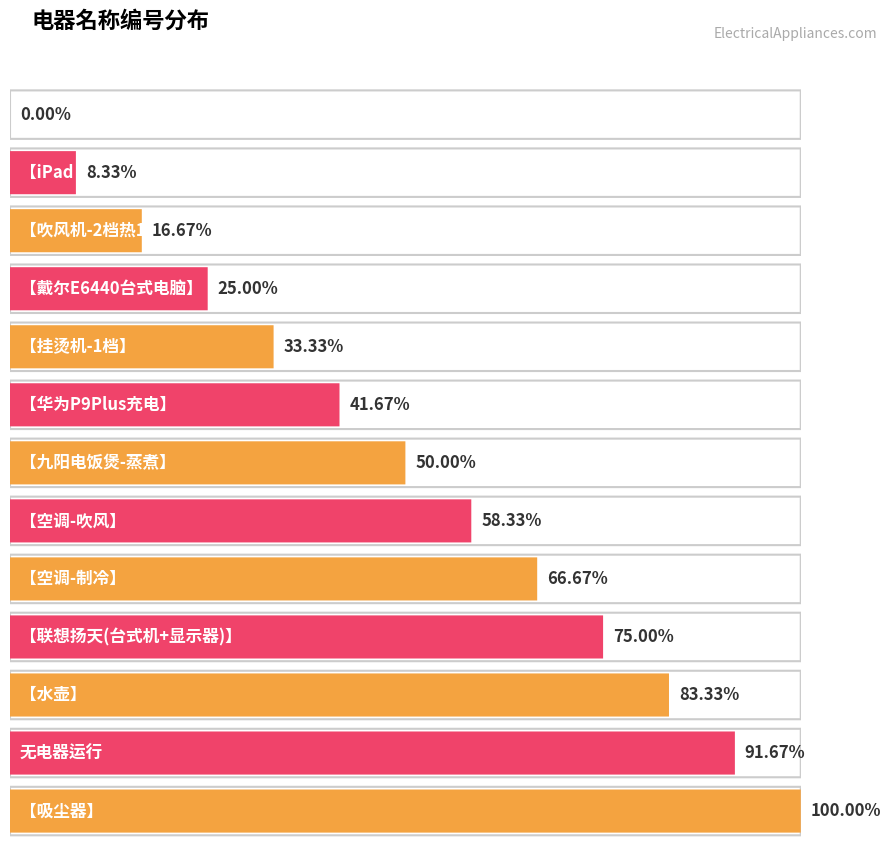

Which has a higher value, 【挂烫机-1档】 or 【联想扬天(台式机+显示器)】?

【联想扬天(台式机+显示器)】